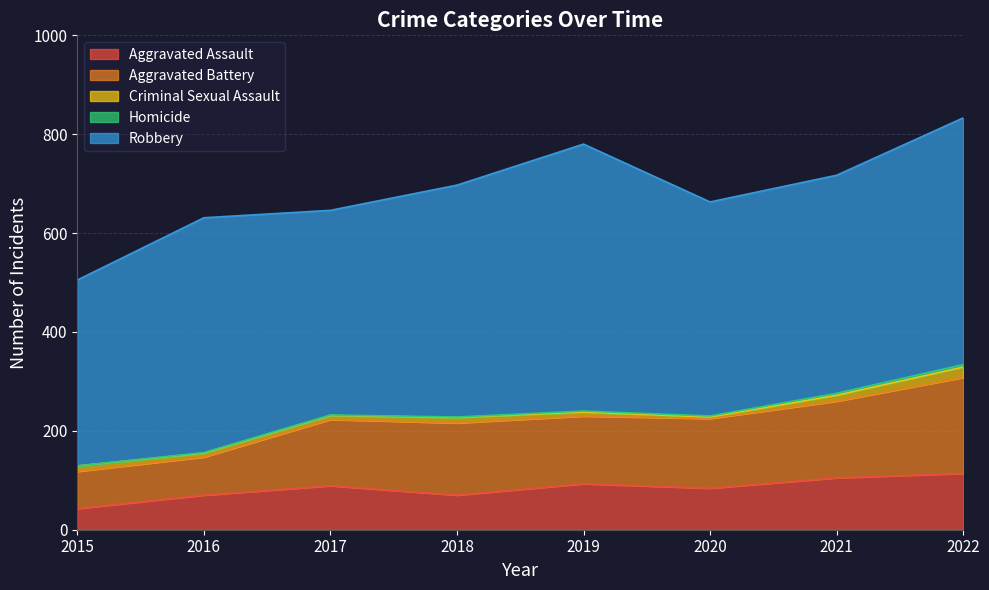

True or false: Criminal Sexual Assault and Robbery intersect in this chart.

False